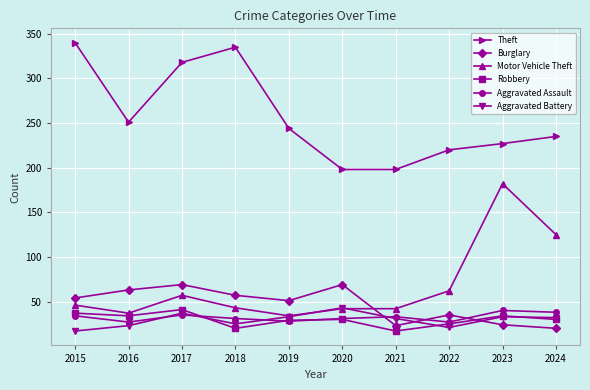

The Theft series shows 251 at 2016. True or false?

True